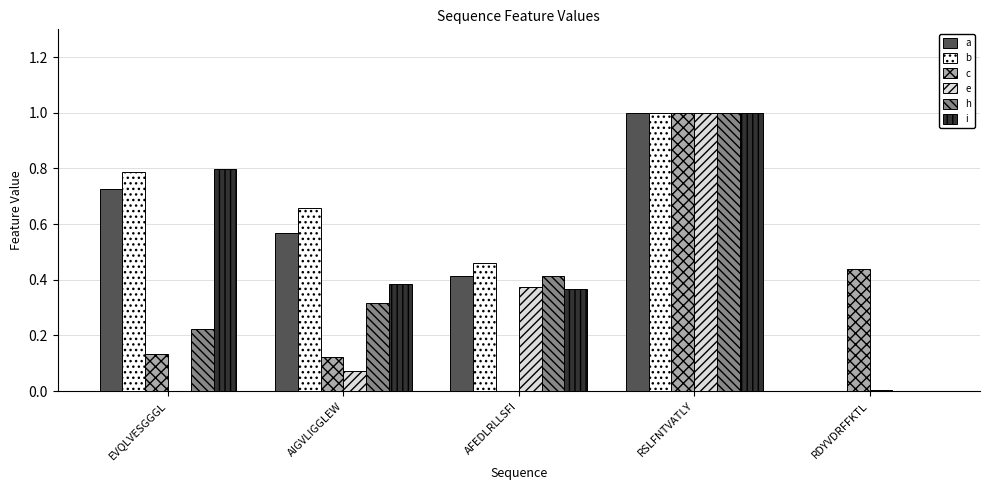

What is the sum of all h values?

2.0